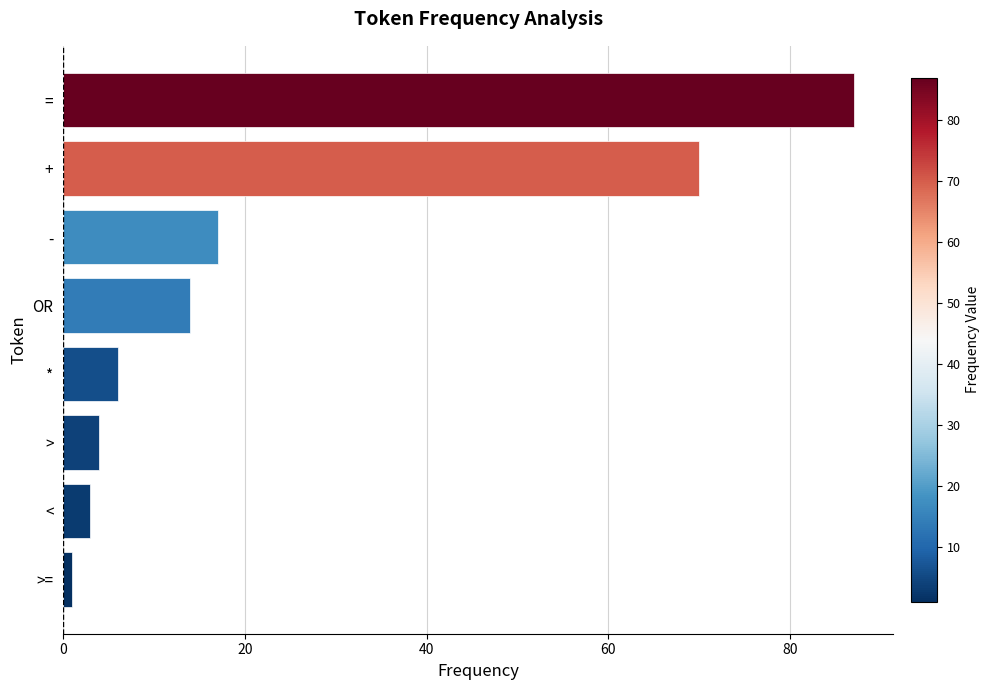

What is the ratio of the value at = to the value at *?

14.5